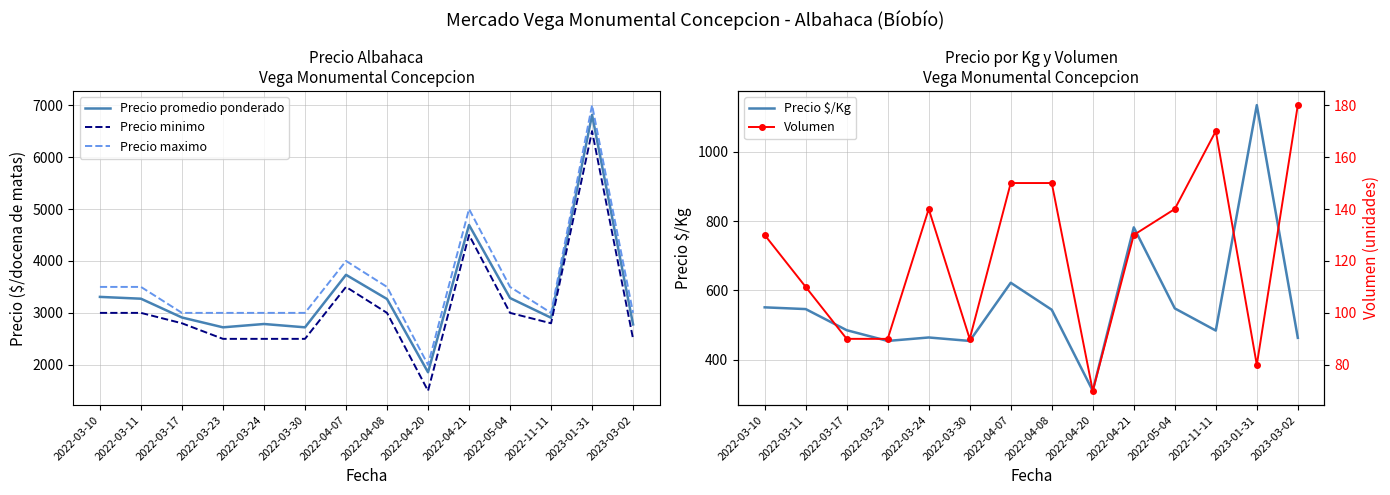

The value of Volumen at 2022-03-24 is 242. True or false?

False